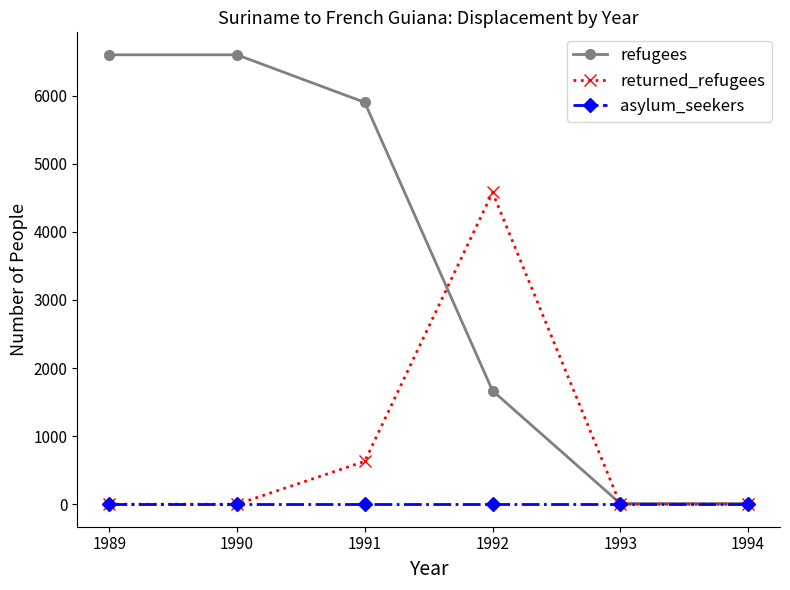

What is the greatest value displayed?

6601